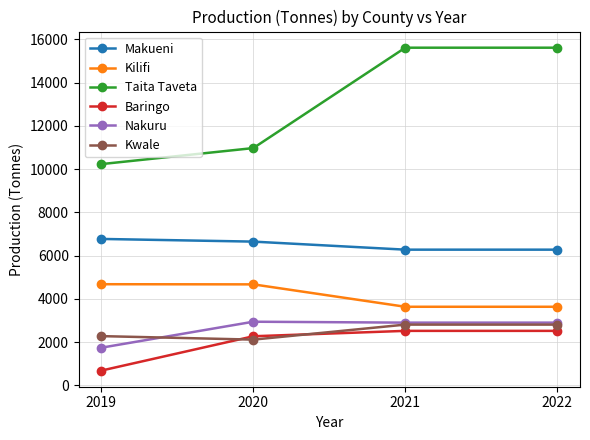

What is the value of the Makueni point at the 4th from the left?

6279.2